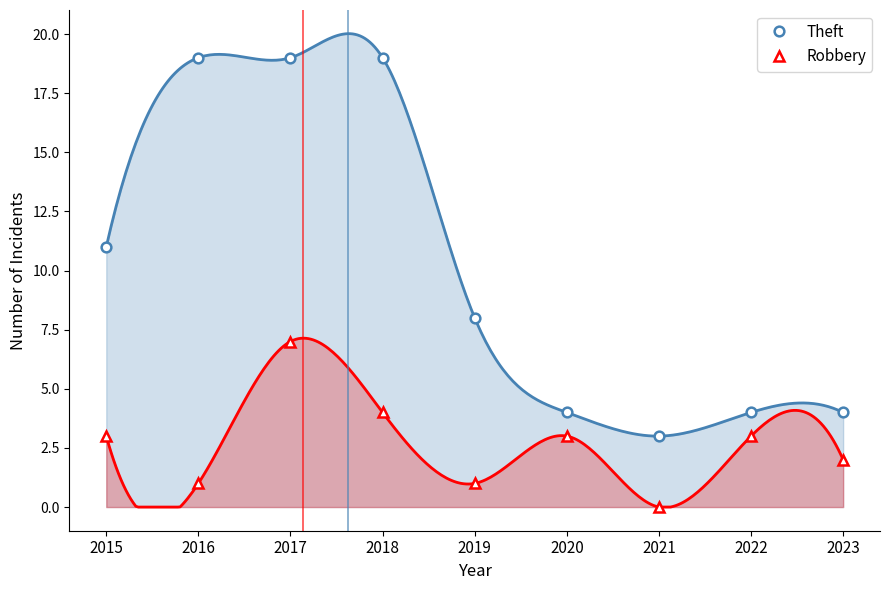

What is the sum of the Robbery values at 2016 and 2021?

1